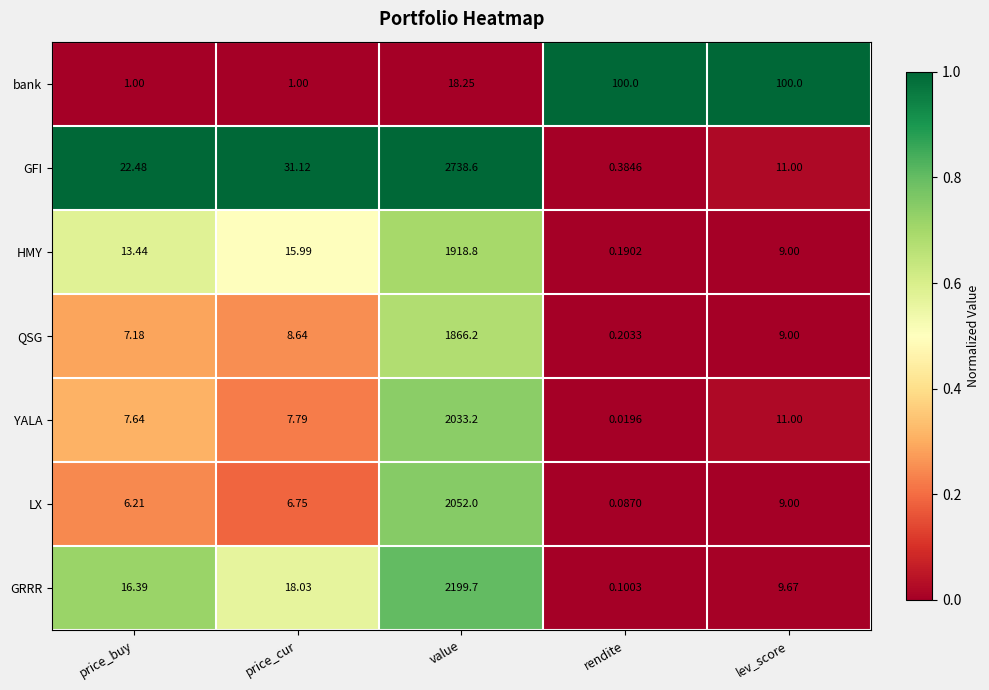

Which category has the highest value in the YALA series?

value